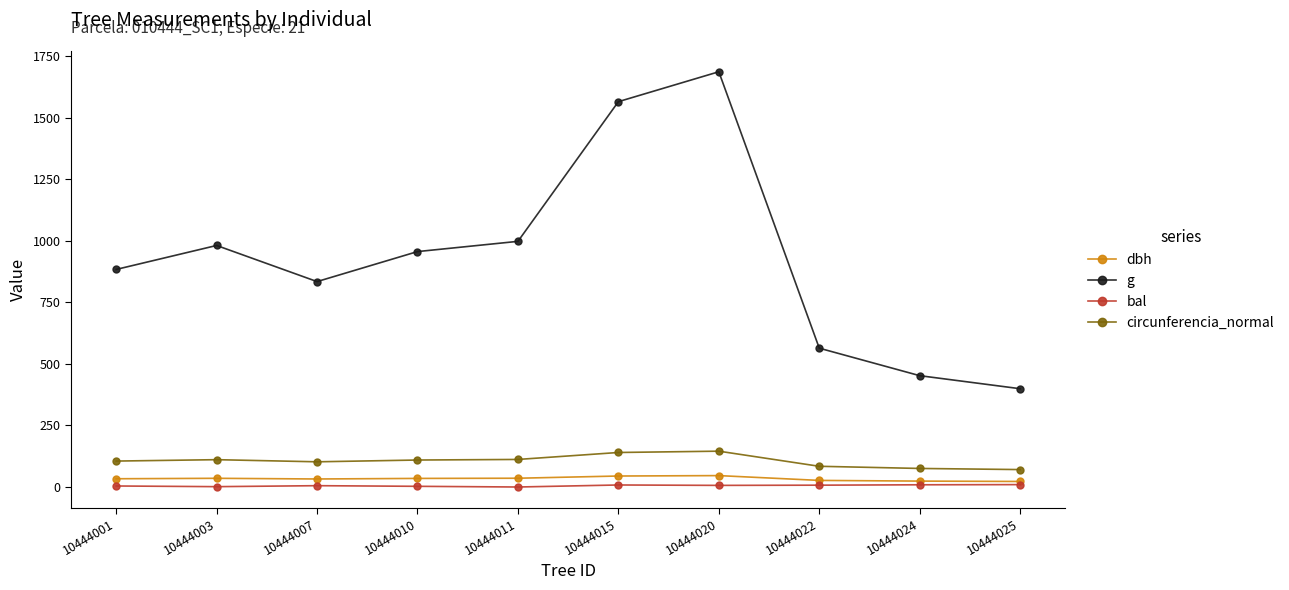

What is the approximate value of circunferencia_normal at 10444015?

140.3